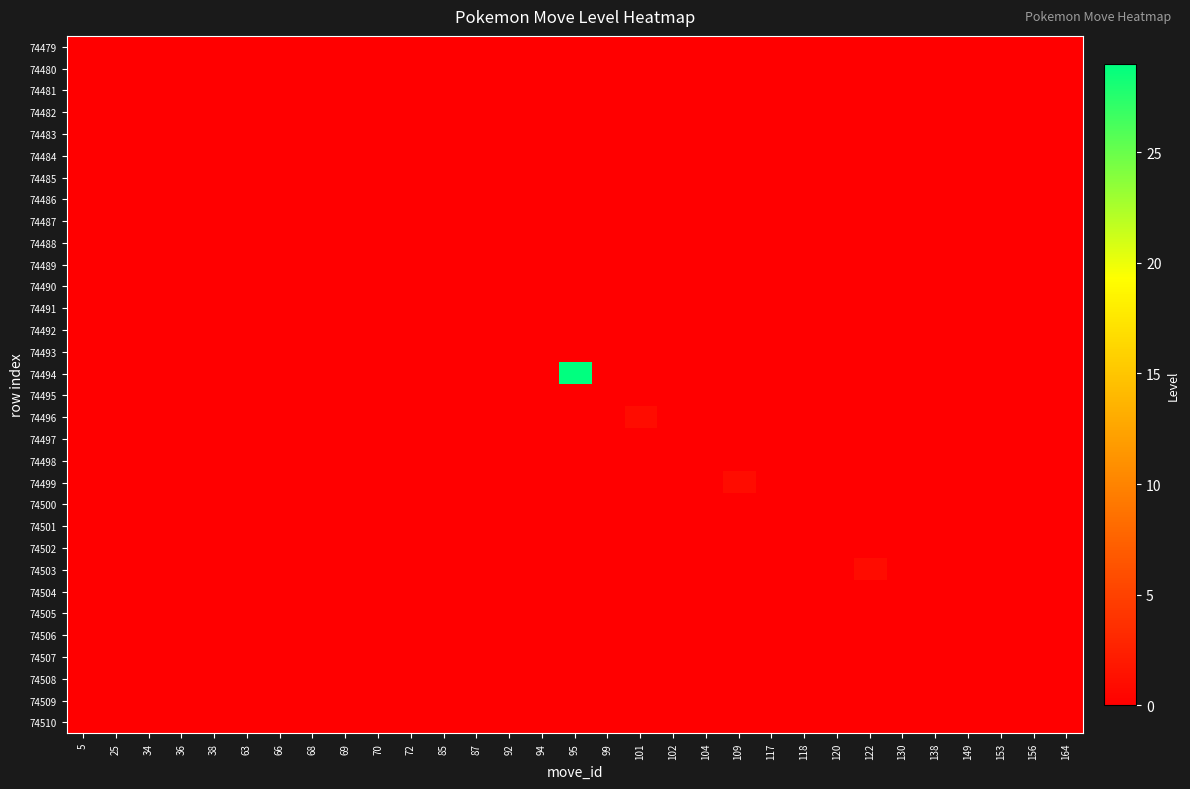

Count the number of categories in the chart.

31